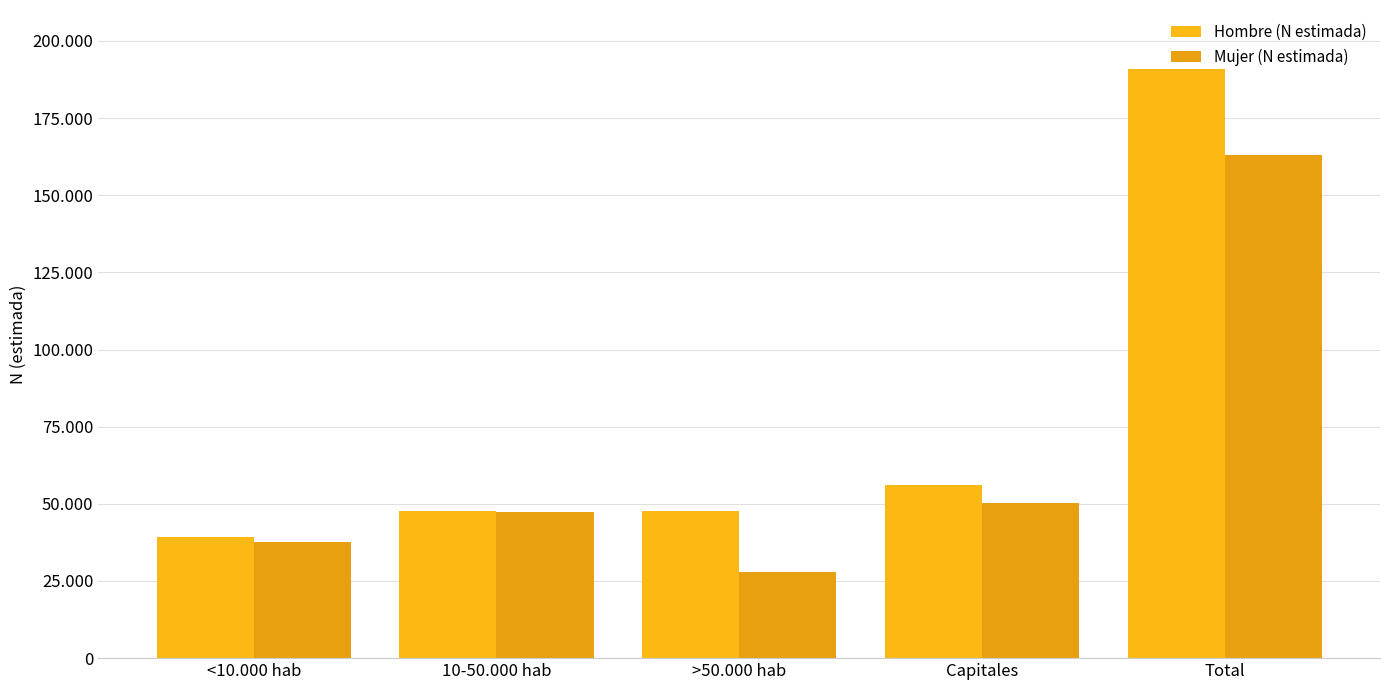

Count the number of data series in this chart.

2